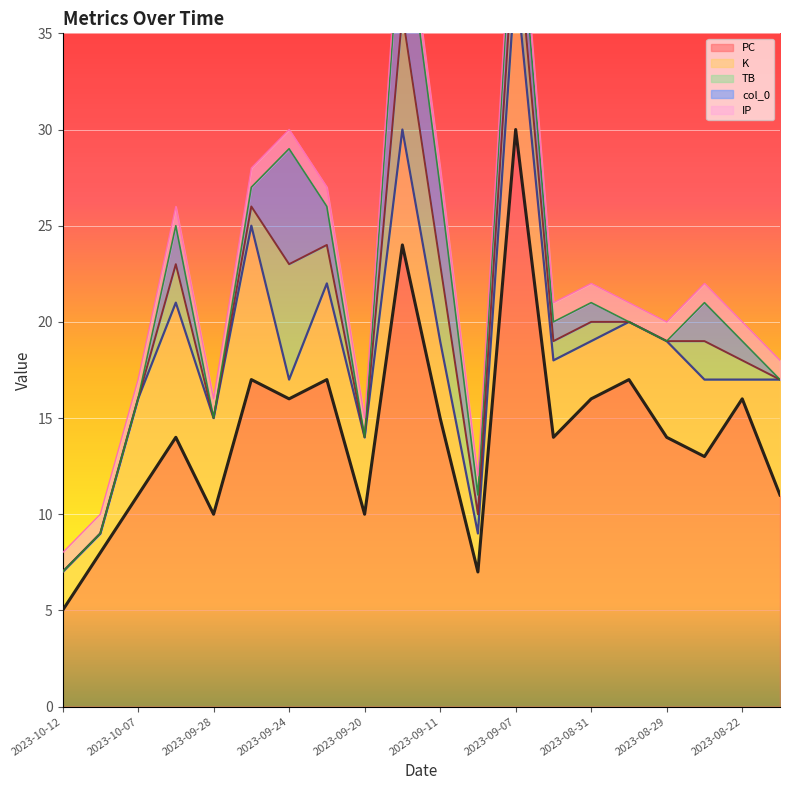

What is the total value across all series at 2023-08-29?

20